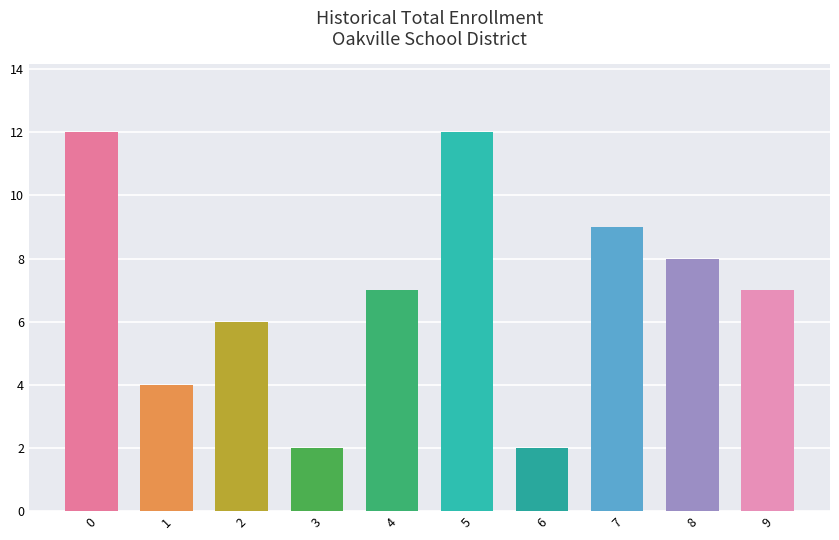

Is it true that the value at 4 is 2?

False